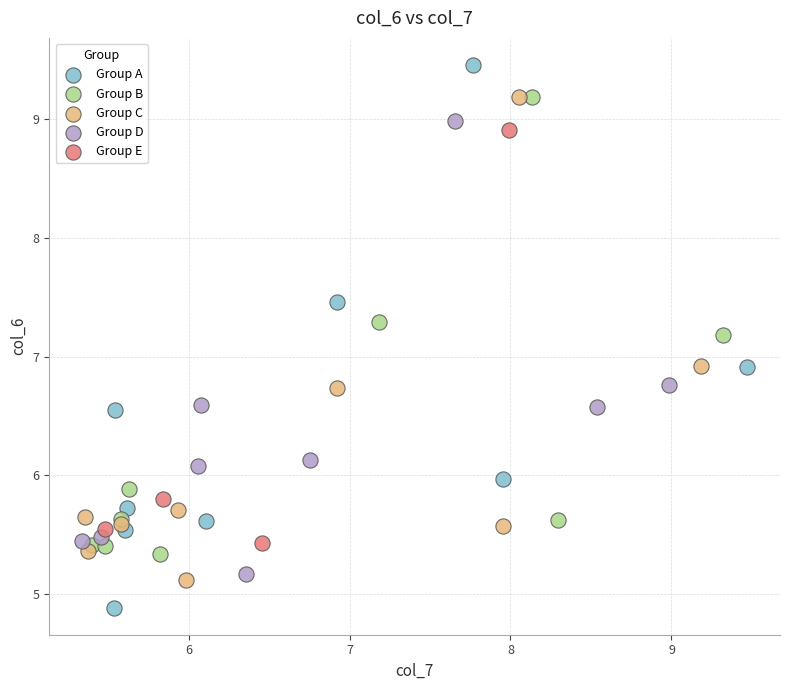

What are all the series names shown in the legend?

Group A, Group B, Group C, Group D, Group E